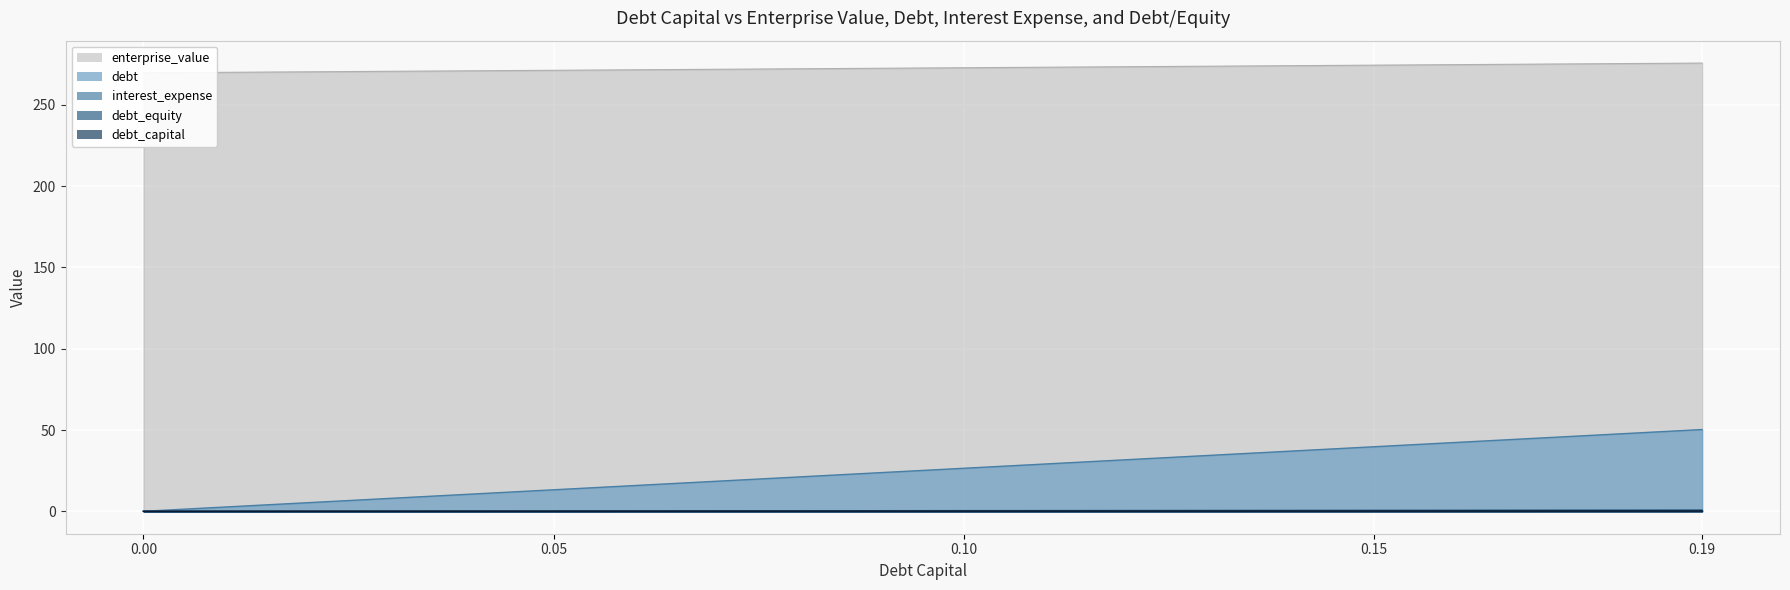

Reading left to right, extract all data points from this chart.

debt_capital: 0=0.0	0.01=2.6	0.02=5.3	0.03=7.9	0.04=10.6	0.05=13.2	0.06=15.9	0.07=18.5	0.08=21.2	0.09=23.8	0.1=26.5	0.11=29.1	0.12=31.8	0.13=34.4	0.14=37.1	0.15=39.7	0.16=42.4	0.17=45.0	0.18=47.6	0.19=50.3
enterprise_value: 0=269.7	0.01=270.0	0.02=270.3	0.03=270.6	0.04=270.9	0.05=271.3	0.06=271.6	0.07=271.9	0.08=272.2	0.09=272.5	0.1=272.8	0.11=273.1	0.12=273.5	0.13=273.8	0.14=274.1	0.15=274.4	0.16=274.7	0.17=275.1	0.18=275.4	0.19=275.7
debt: 0=0.0	0.01=0.0	0.02=0.0	0.03=0.0	0.04=0.0	0.05=0.1	0.06=0.1	0.07=0.1	0.08=0.1	0.09=0.1	0.1=0.1	0.11=0.1	0.12=0.1	0.13=0.1	0.14=0.1	0.15=0.1	0.16=0.2	0.17=0.2	0.18=0.2	0.19=0.2
interest_expense: 0=0.0	0.01=0.0	0.02=0.1	0.03=0.1	0.04=0.2	0.05=0.2	0.06=0.3	0.07=0.3	0.08=0.3	0.09=0.4	0.1=0.4	0.11=0.5	0.12=0.5	0.13=0.6	0.14=0.6	0.15=0.6	0.16=0.7	0.17=0.7	0.18=0.8	0.19=0.8
debt_equity: 0=0.0	0.01=0.0	0.02=0.0	0.03=0.0	0.04=0.0	0.05=0.1	0.06=0.1	0.07=0.1	0.08=0.1	0.09=0.1	0.1=0.1	0.11=0.1	0.12=0.1	0.13=0.1	0.14=0.2	0.15=0.2	0.16=0.2	0.17=0.2	0.18=0.2	0.19=0.2